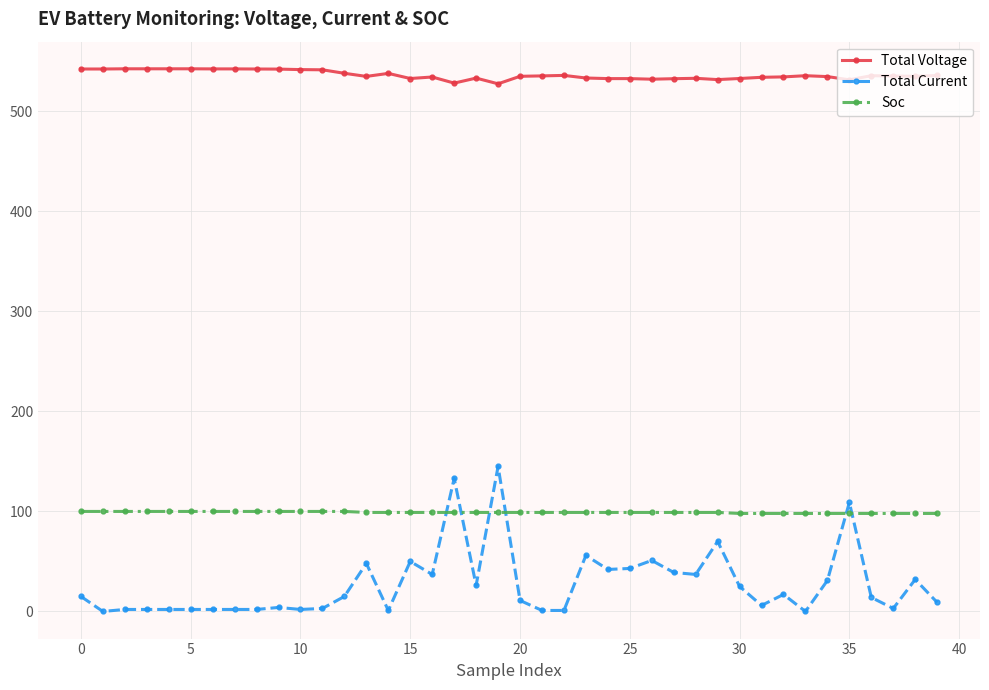

What is the sum of all Total Current values?

1090.0